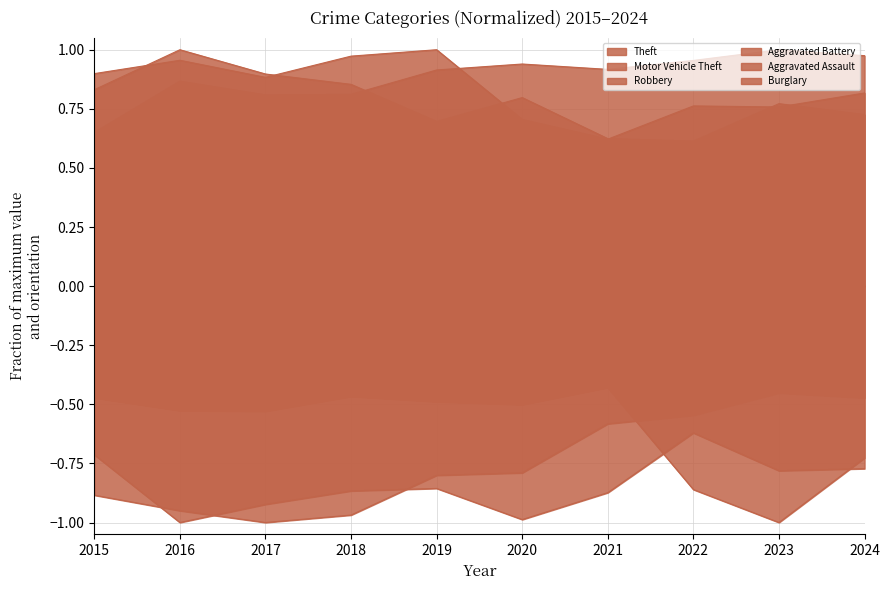

Which label corresponds to the smallest value in the chart?

2023